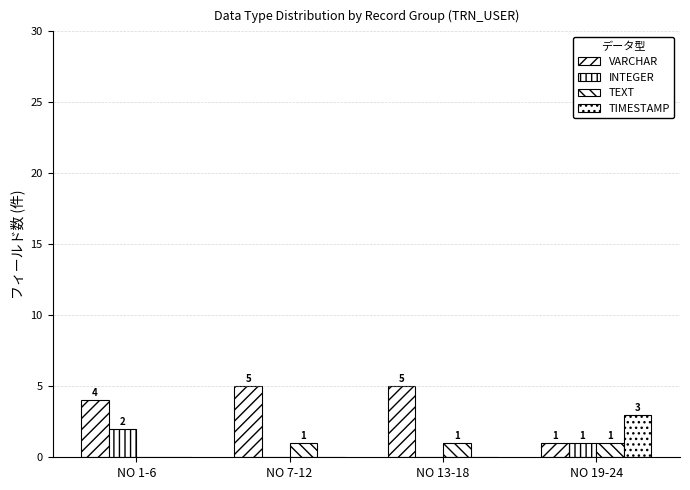

How many distinct data groups are displayed?

4